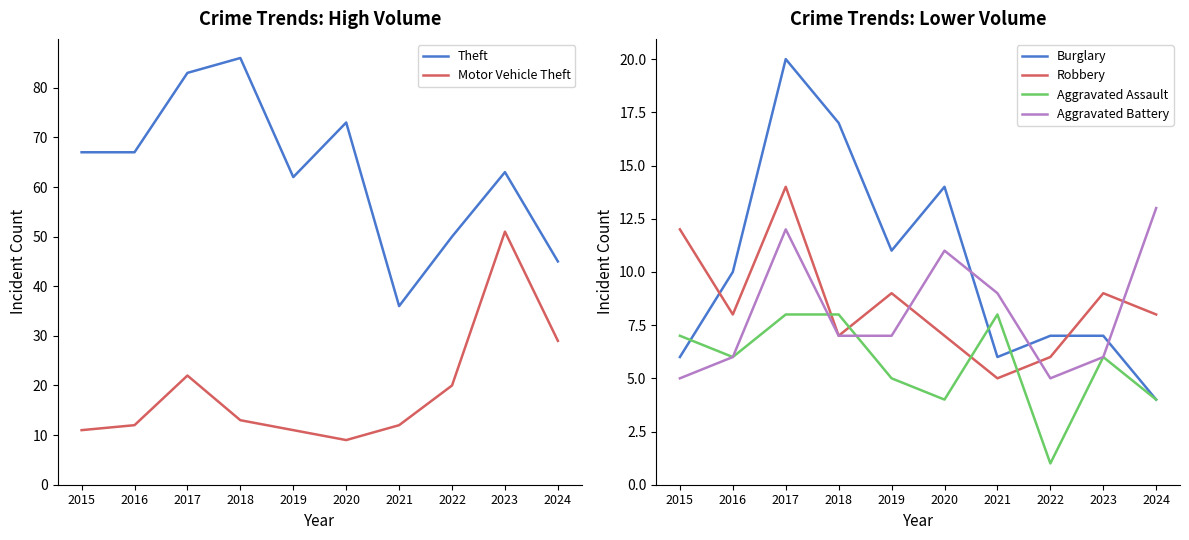

True or false: Robbery has a value of 10 at 2020.

False